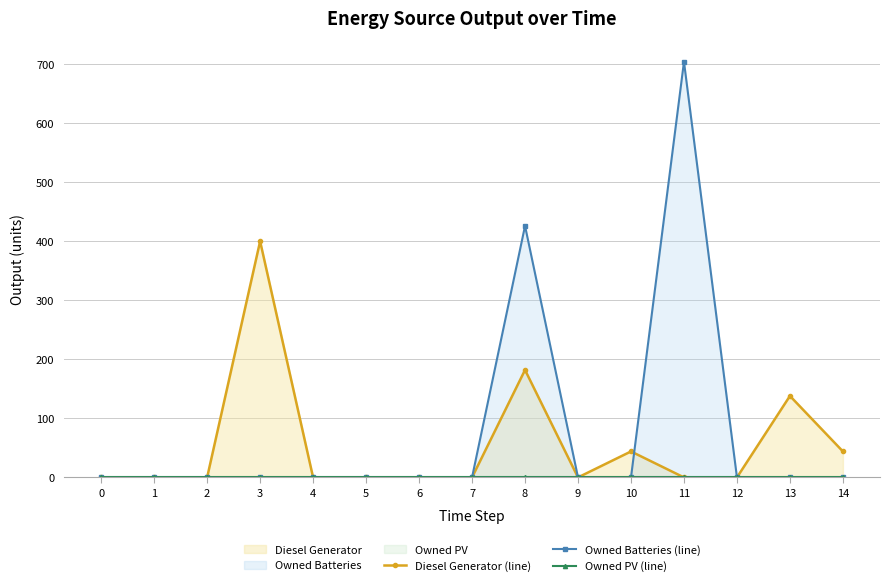

At which category is the sum across all series the highest?

11